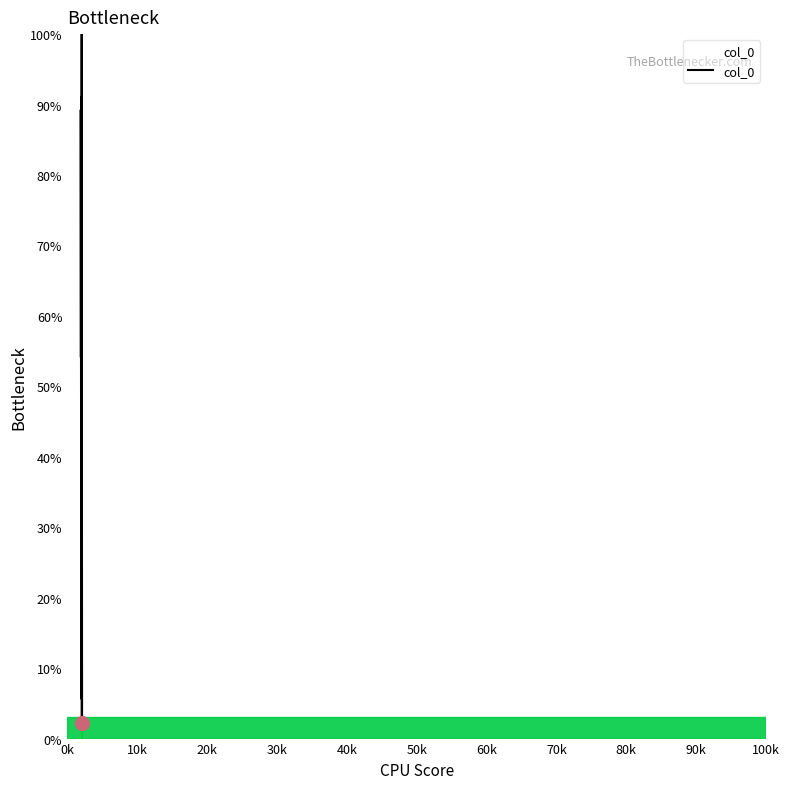

What is the sum of all values?

933.9